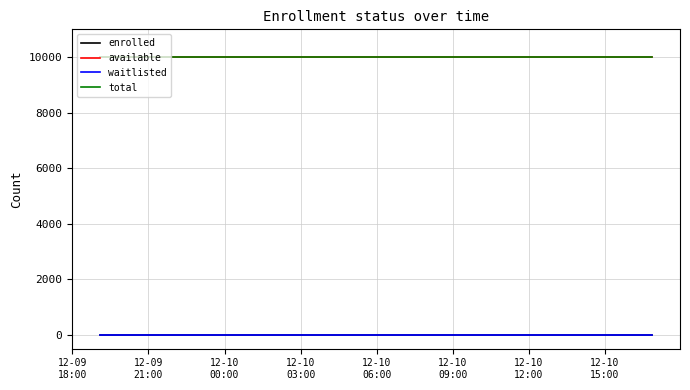

Does the chart display data point markers on the line(s)?

No